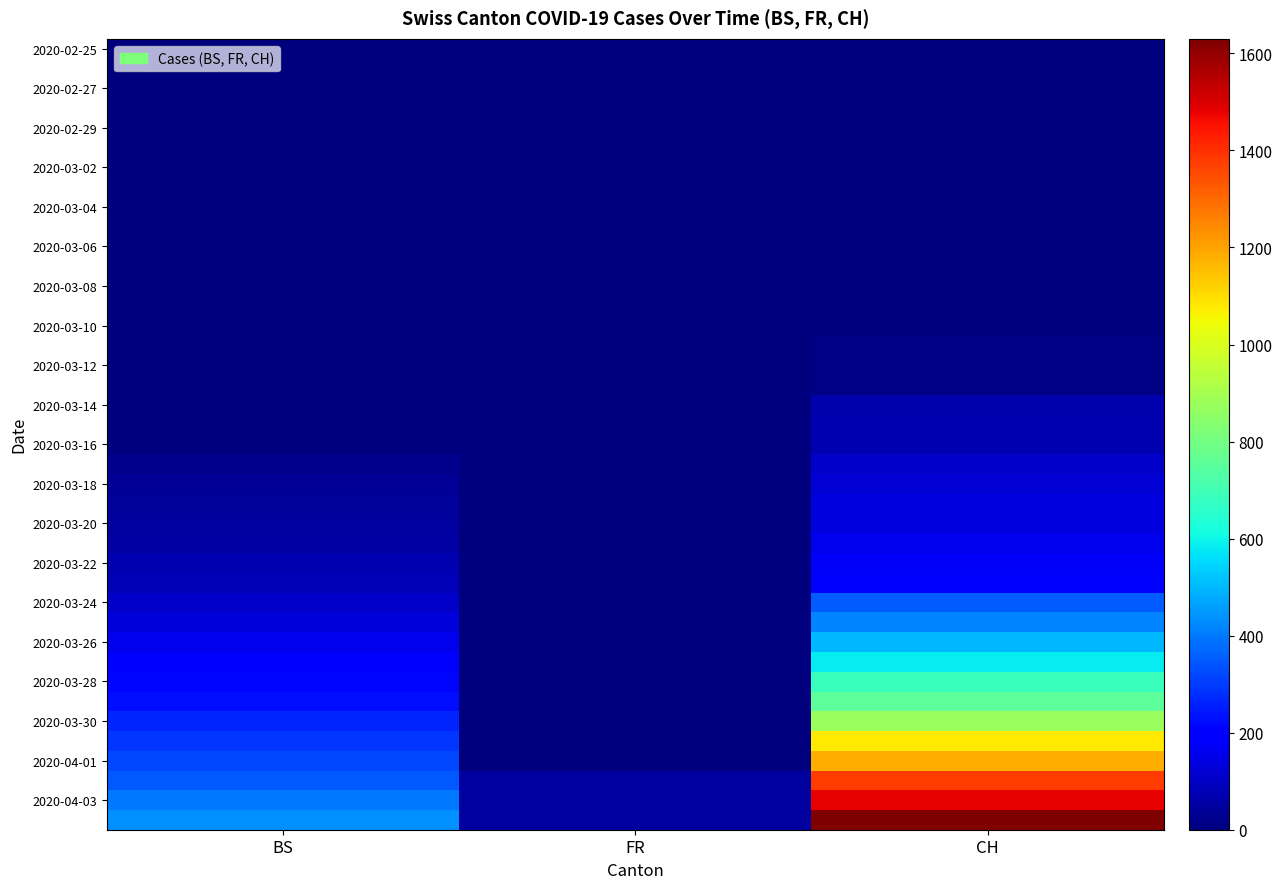

At which category is the sum across all series the highest?

CH